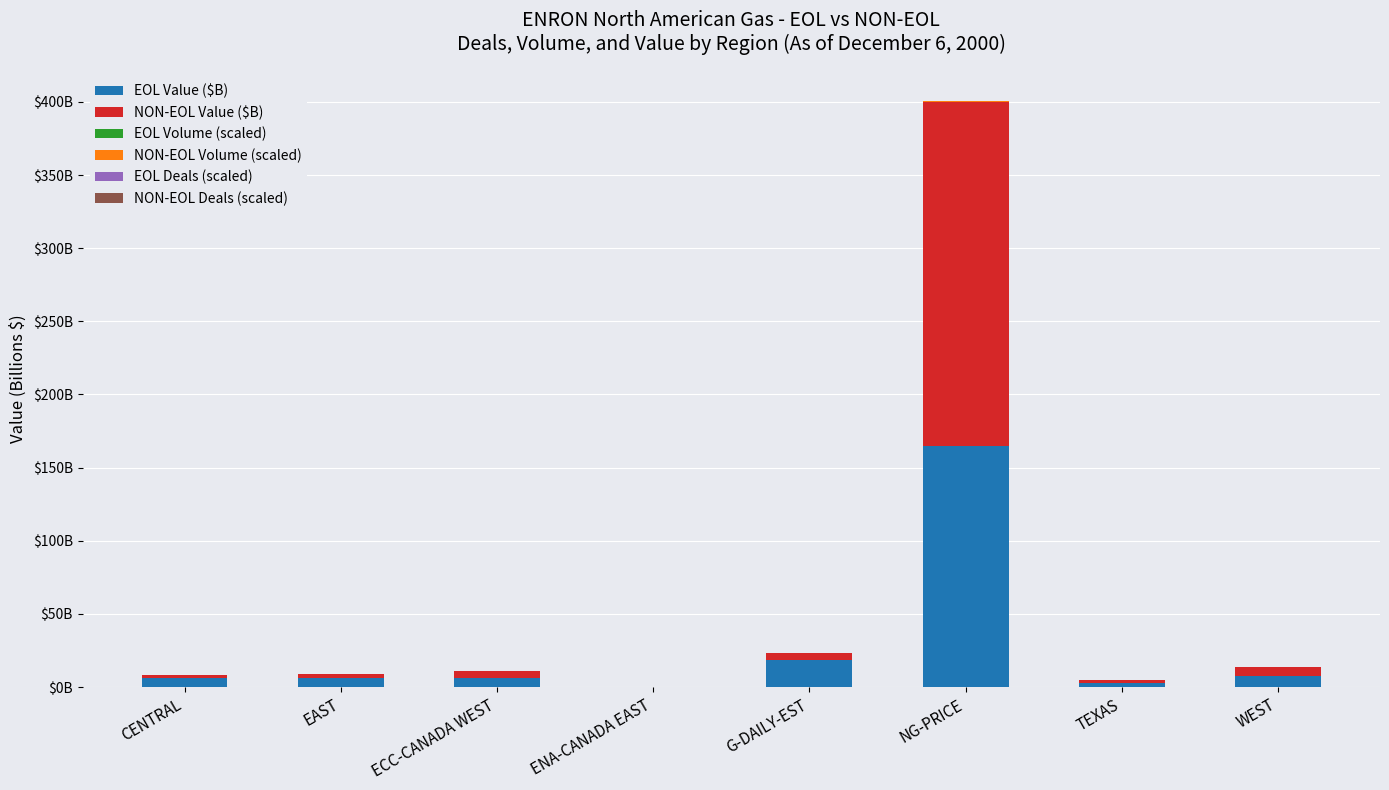

Are the bars grouped side by side (vs. stacked)?

No